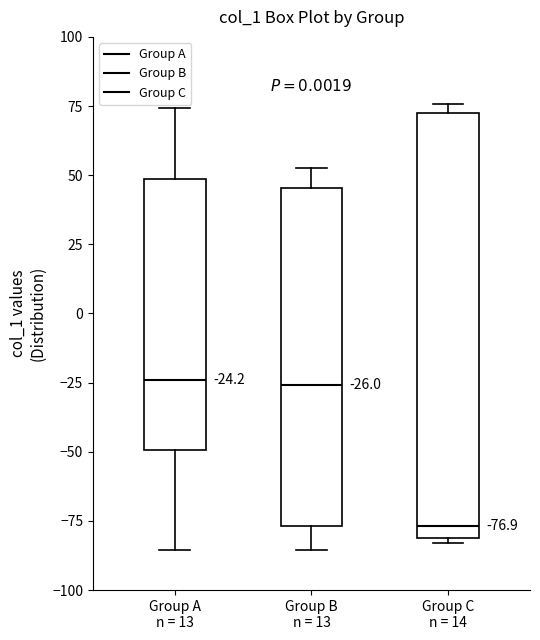

Comparing the boxes themselves (not the whiskers), which one is the tallest?

Group C n = 14